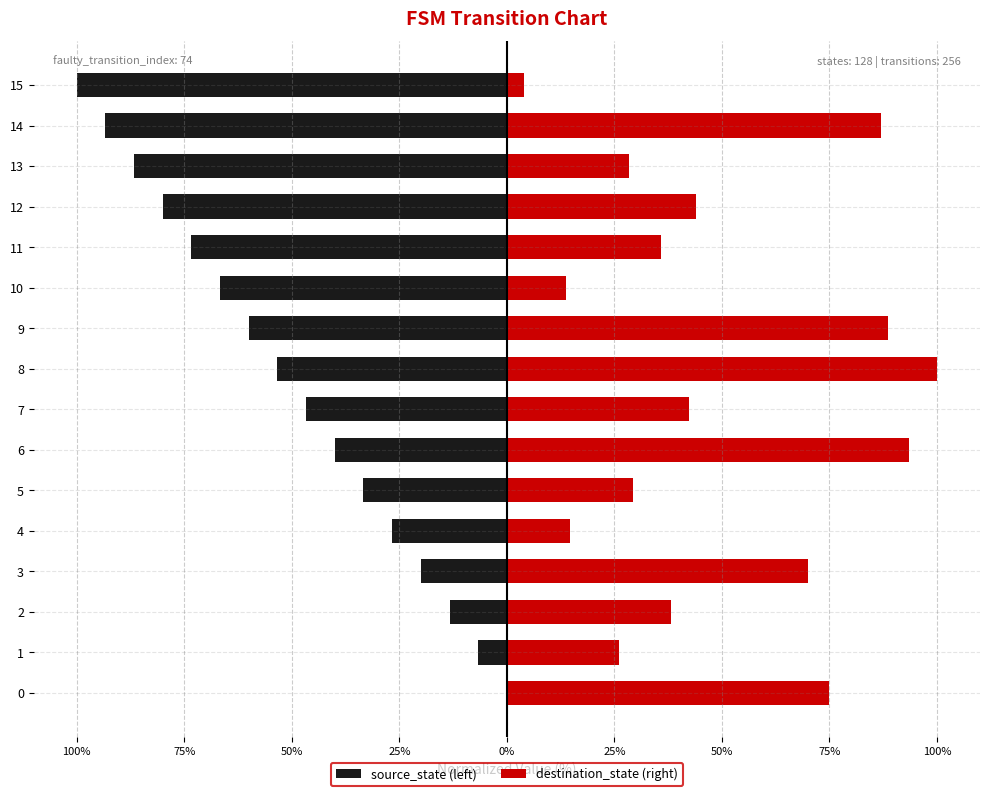

What are all the series names shown in the legend?

source_state (left), destination_state (right)